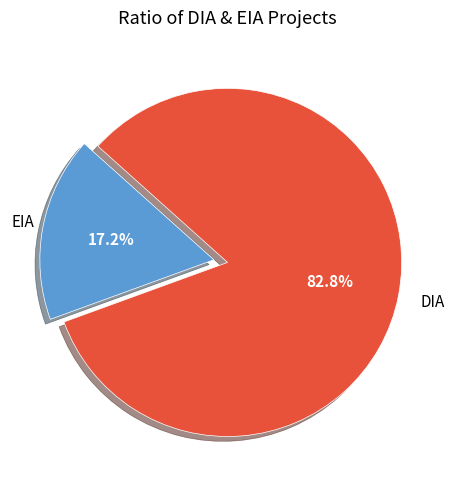

To the nearest percent, what is the difference between the largest and smallest slice percentages?

66%